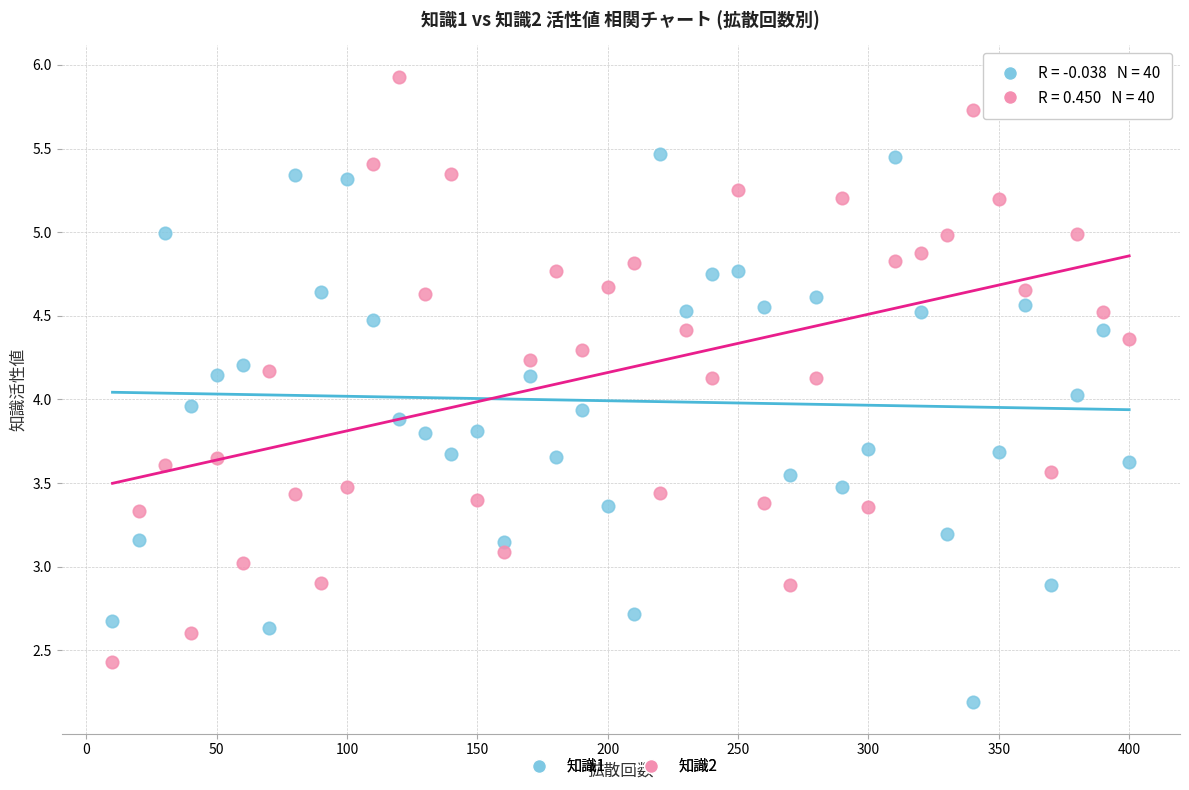

Across all data points, what is the range of X values (max minus min)?

390.0